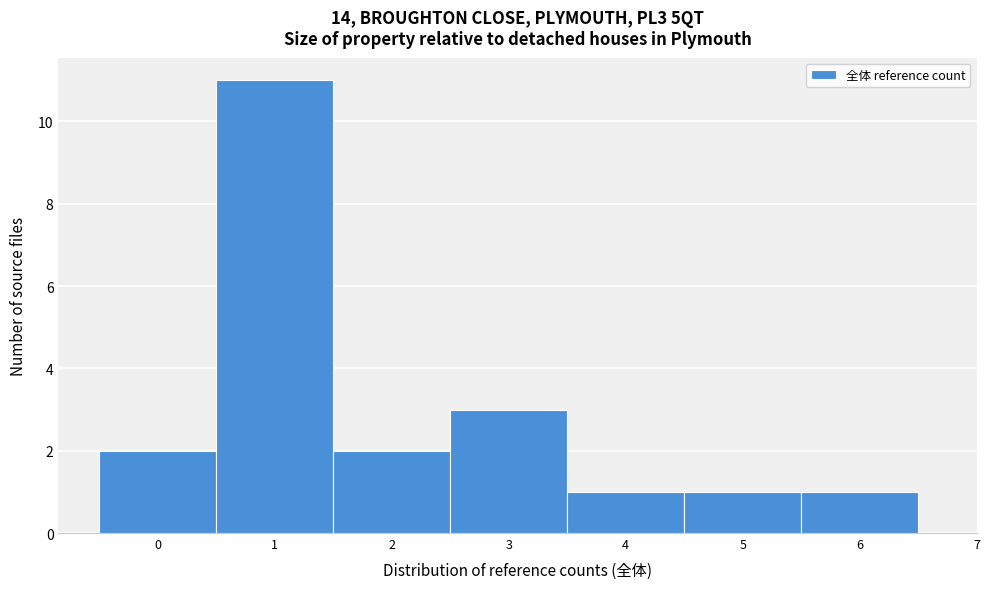

Over which range of the x-axis is the bar tallest?

0.5 to 1.5